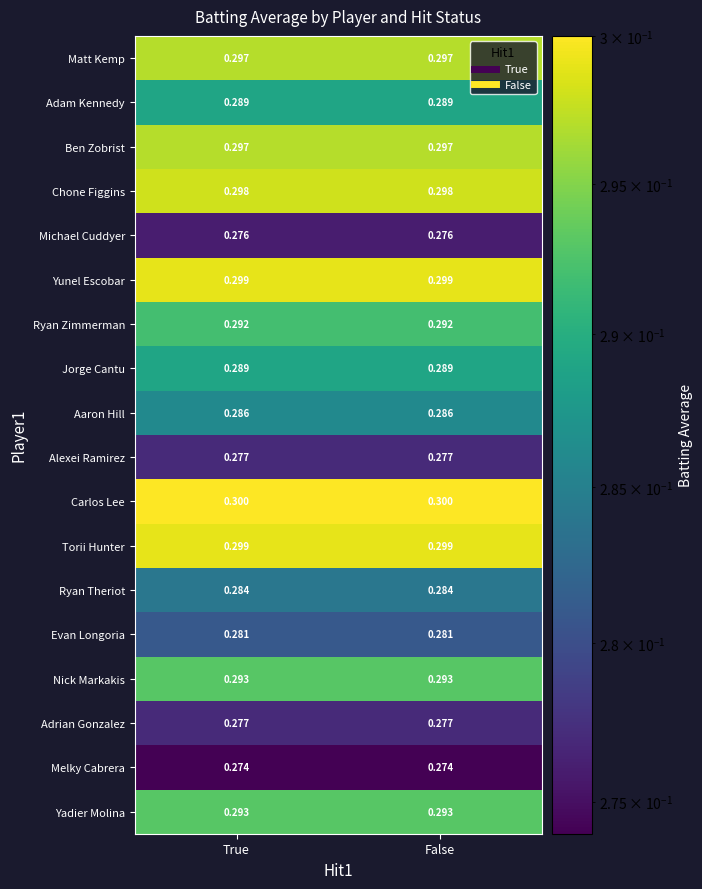

Which series has the largest total across all categories?

Carlos Lee